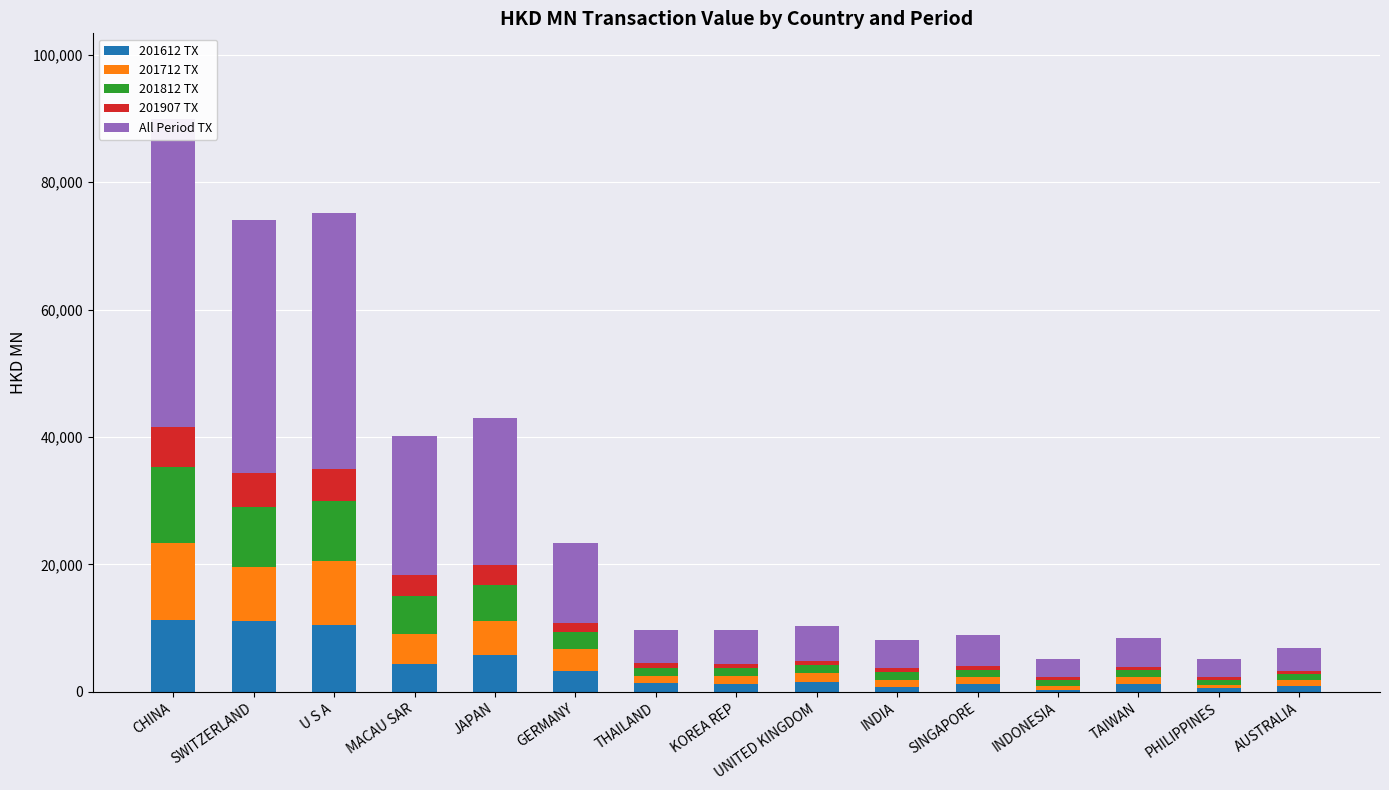

What is the spread (max minus min) of values at PHILIPPINES?

2241.8